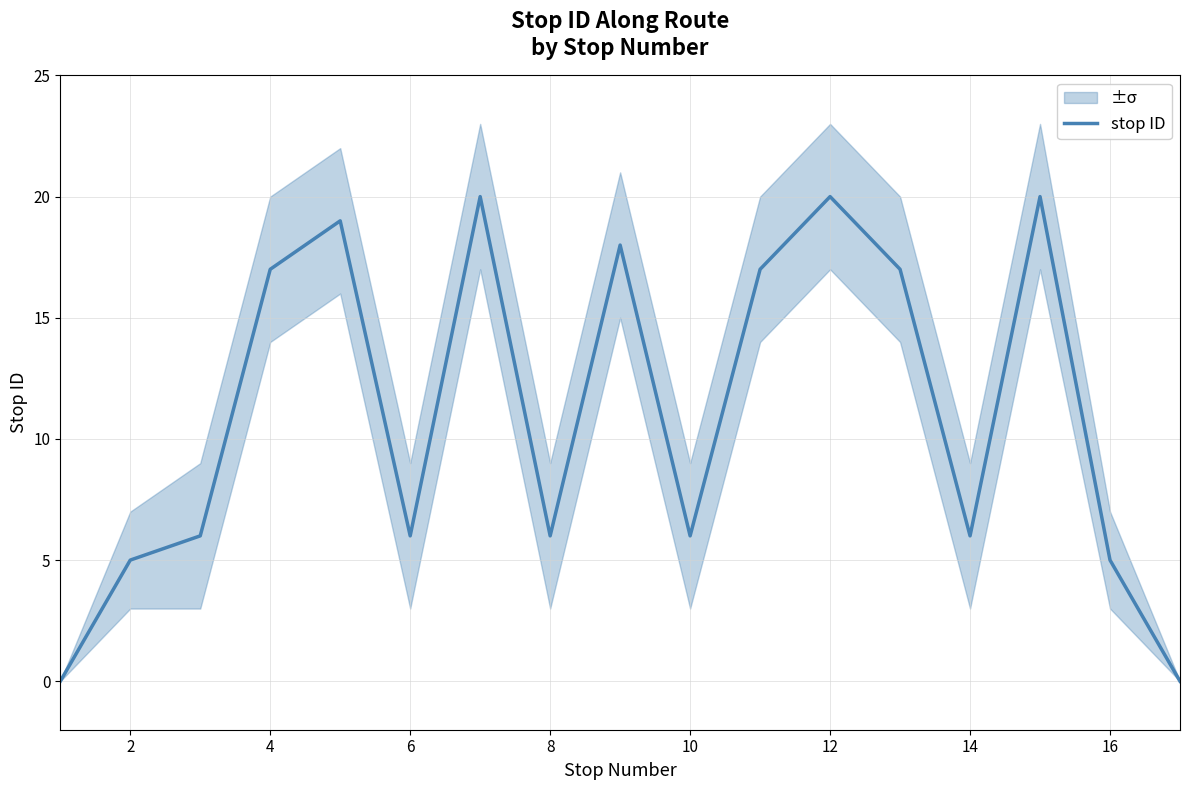

The value of stop ID at 6 is 6. True or false?

True